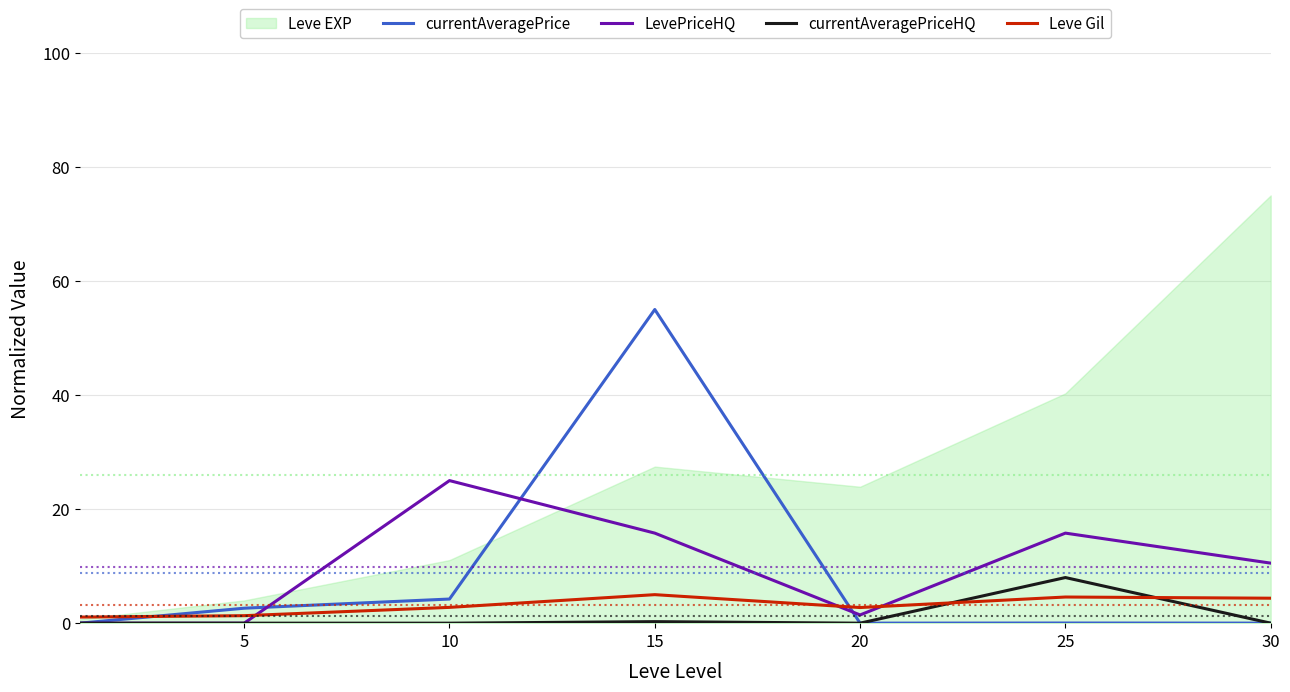

After their last crossing, which series has the higher values: LevePriceHQ or Leve Gil?

LevePriceHQ